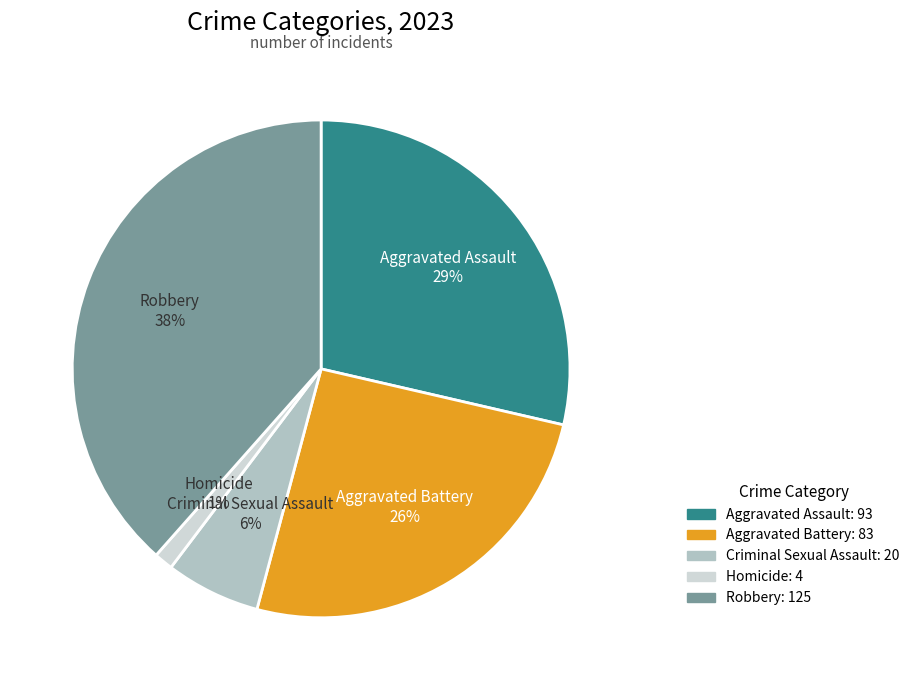

Is Aggravated Assault the majority of the pie?

No